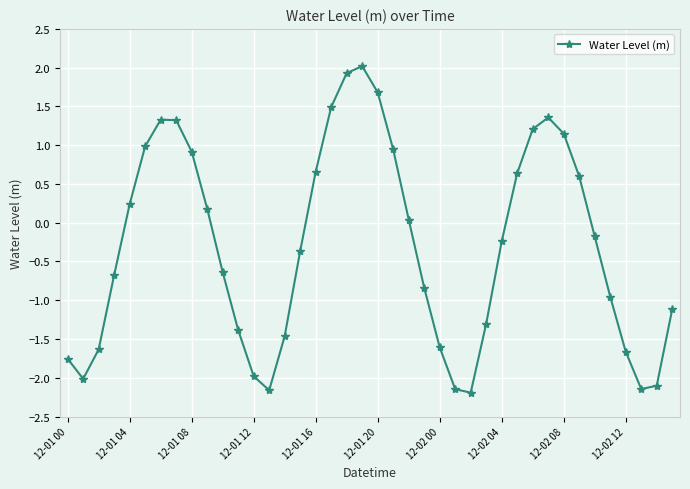

What is the sum of all values?

-11.9